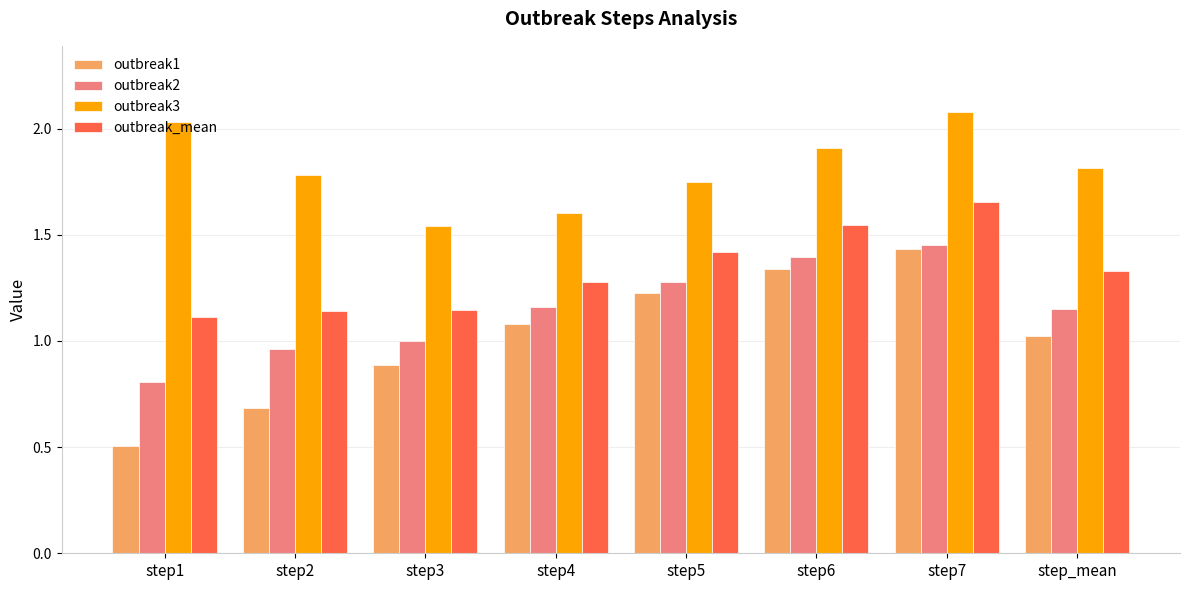

Which series changed the most between step1 and step_mean?

outbreak1